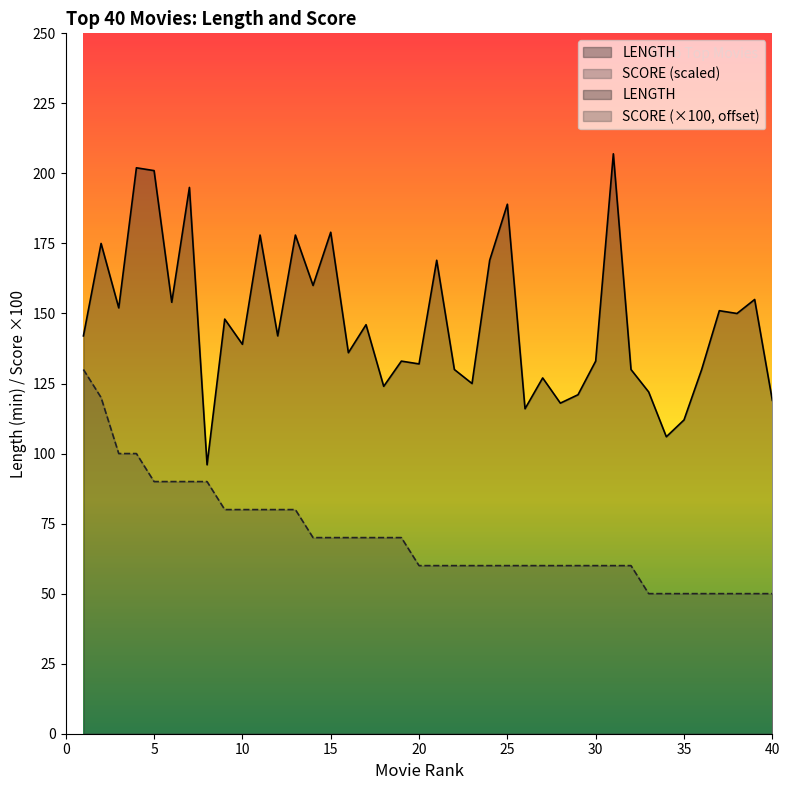

The value of SCORE at 38 is 25.2. True or false?

False